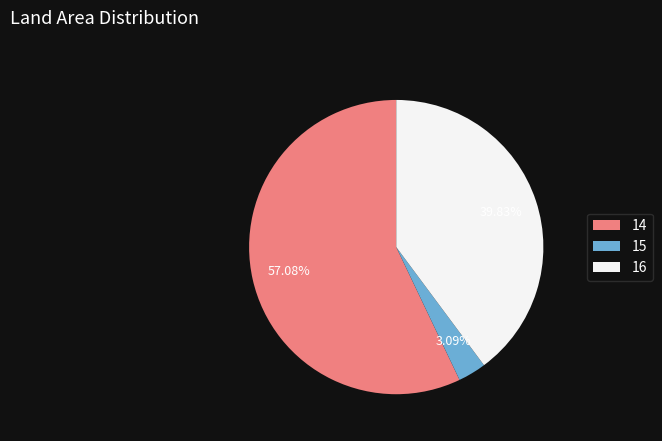

Which category accounts for the majority?

14